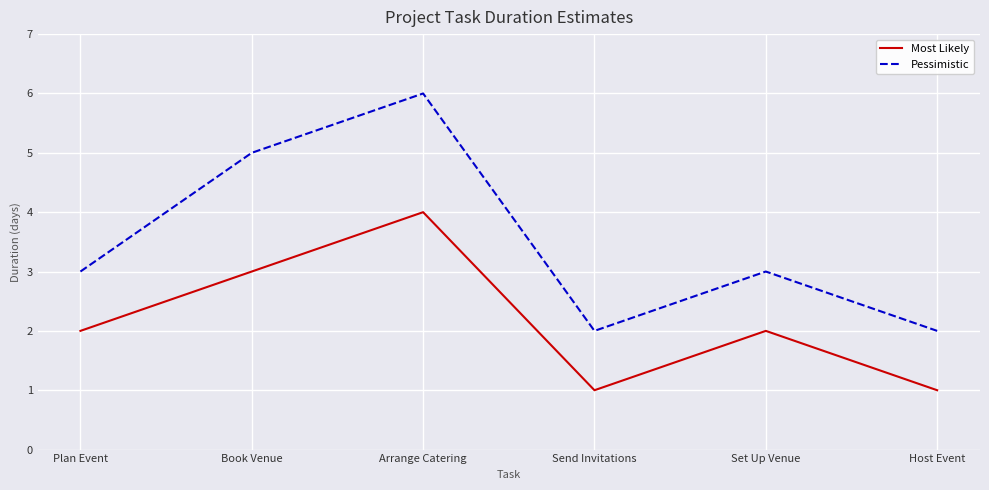

What is the sum of all Most Likely values?

13